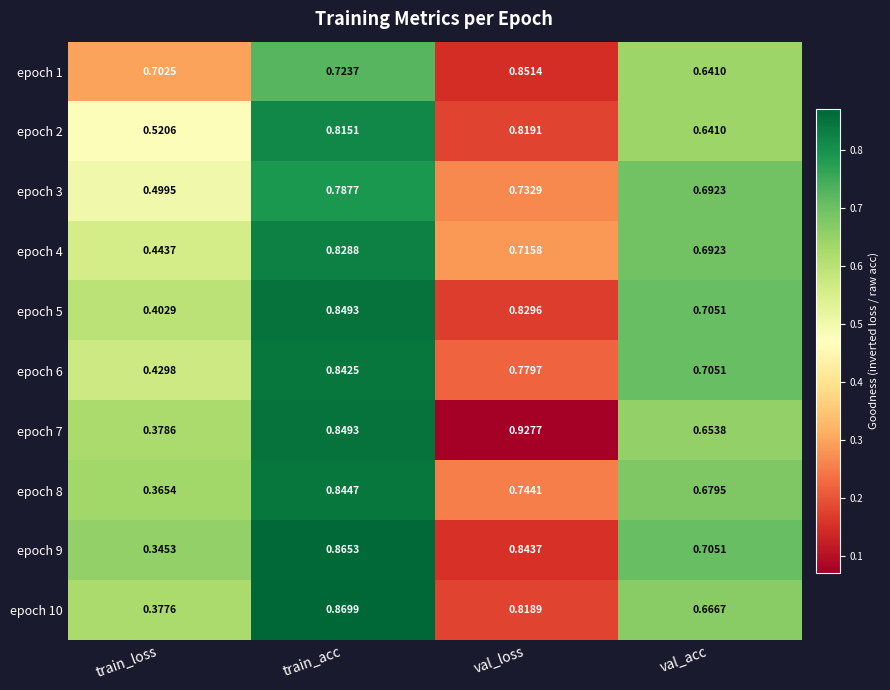

At which label does epoch 8 reach its peak?

train_acc